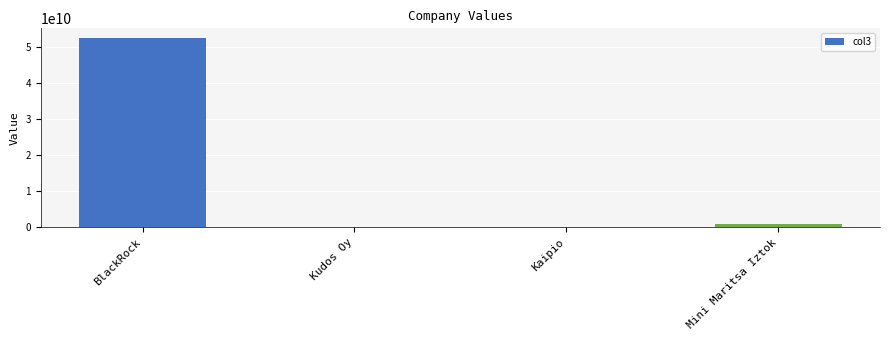

The value at Kudos Oy is 200000. True or false?

True